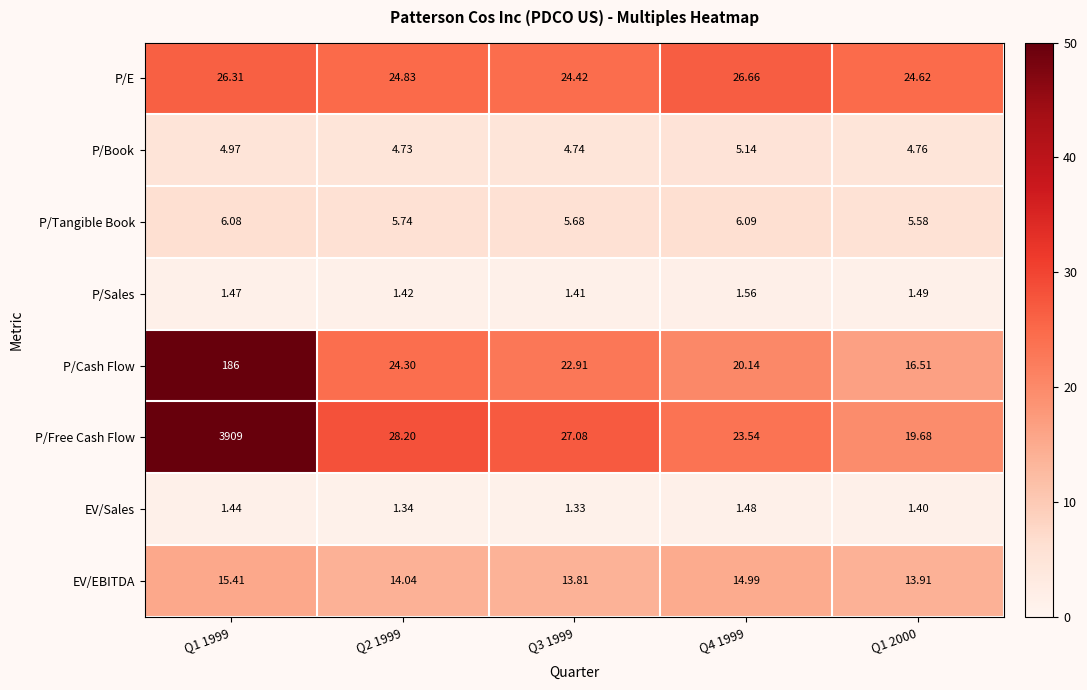

At Q4 1999, list the series in order from largest to smallest.

P/E, P/Free Cash Flow, P/Cash Flow, EV/EBITDA, P/Tangible Book, P/Book, P/Sales, EV/Sales